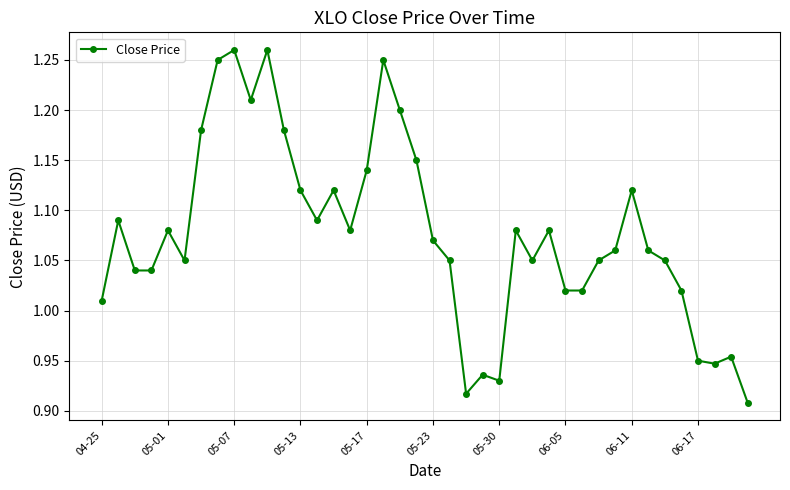

True or false: there are more than 0 points higher than both neighbors.

True